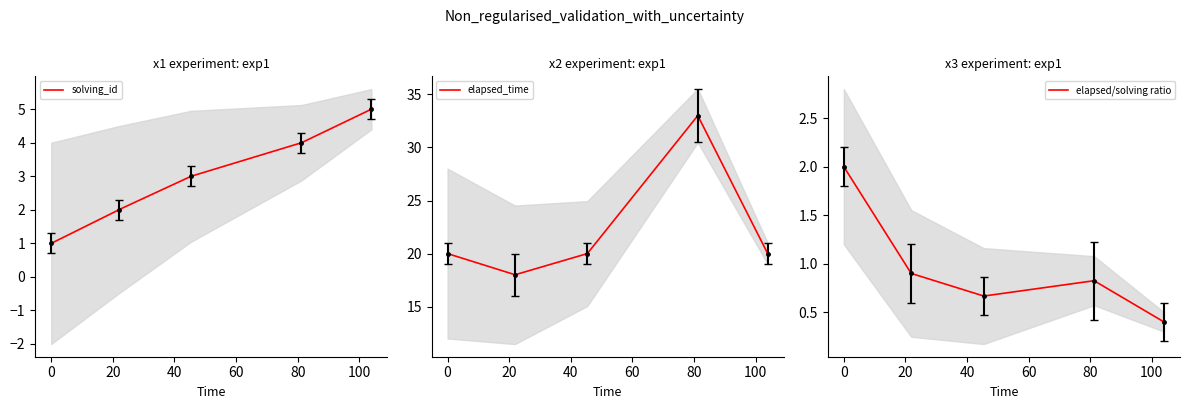

What is the maximum value for elapsed/solving ratio?

2.0